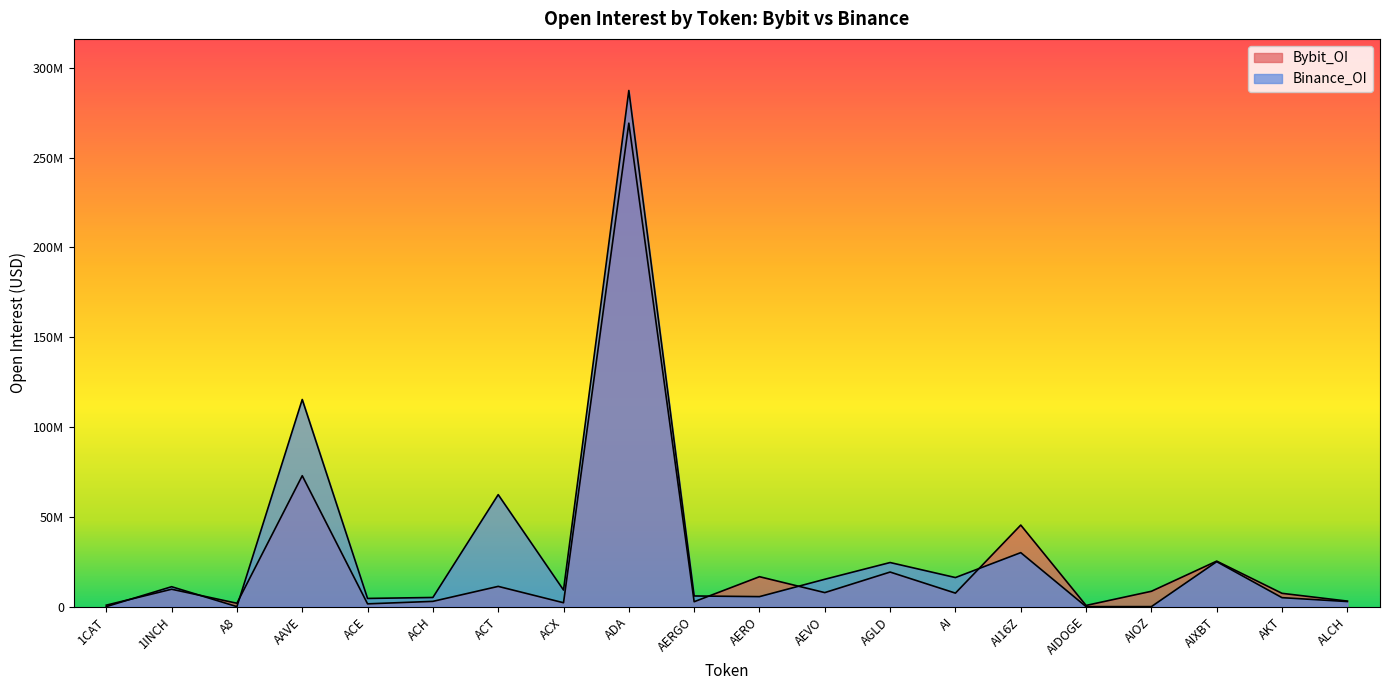

Which series has the largest total across all categories?

Binance_OI